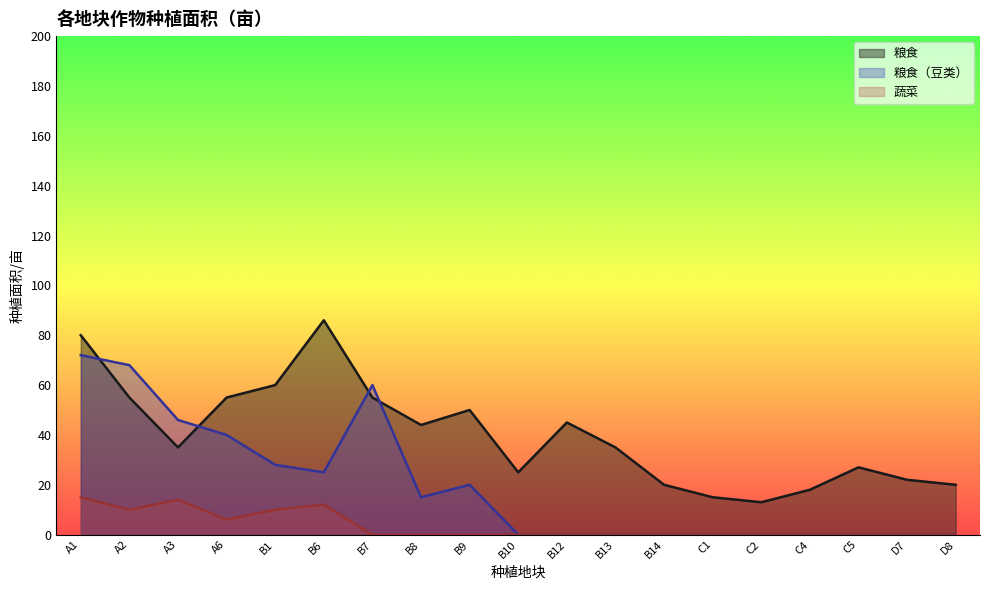

At which category is the sum across all series the highest?

A1